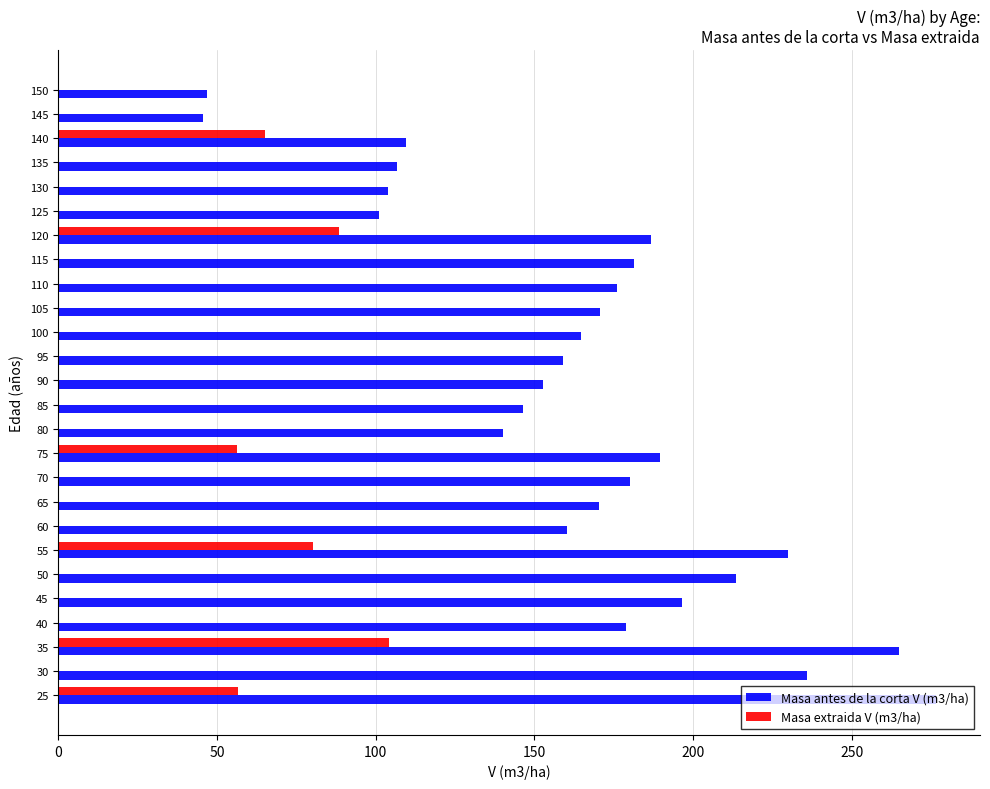

What is the sum of all Masa extraida V (m3/ha) values?

450.7